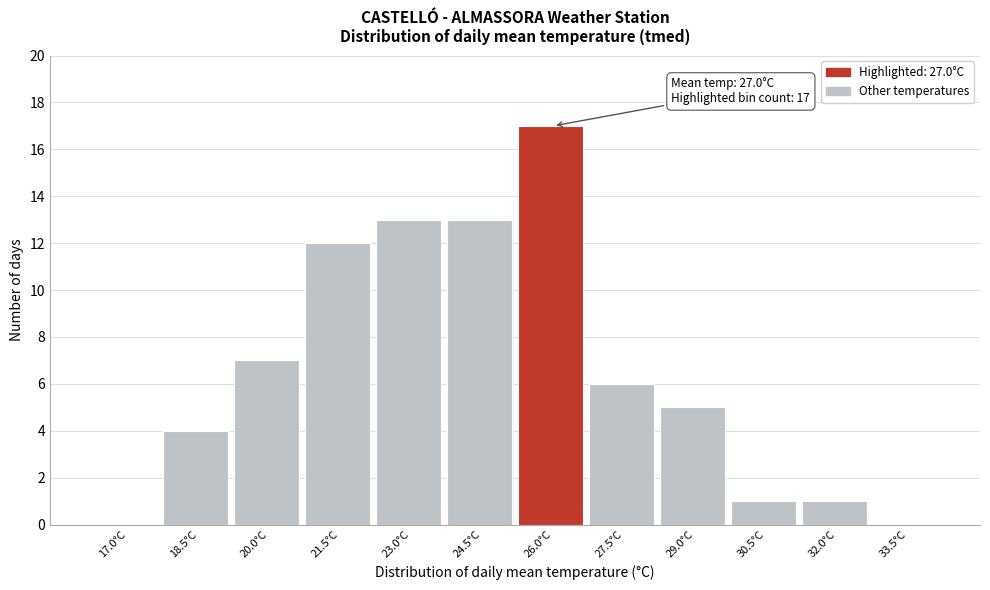

Reading left to right, list all the values displayed in this chart.

17.0°C=0	18.5°C=4	20.0°C=7	21.5°C=12	23.0°C=13	24.5°C=13	26.0°C=17	27.5°C=6	29.0°C=5	30.5°C=1	32.0°C=1	33.5°C=0